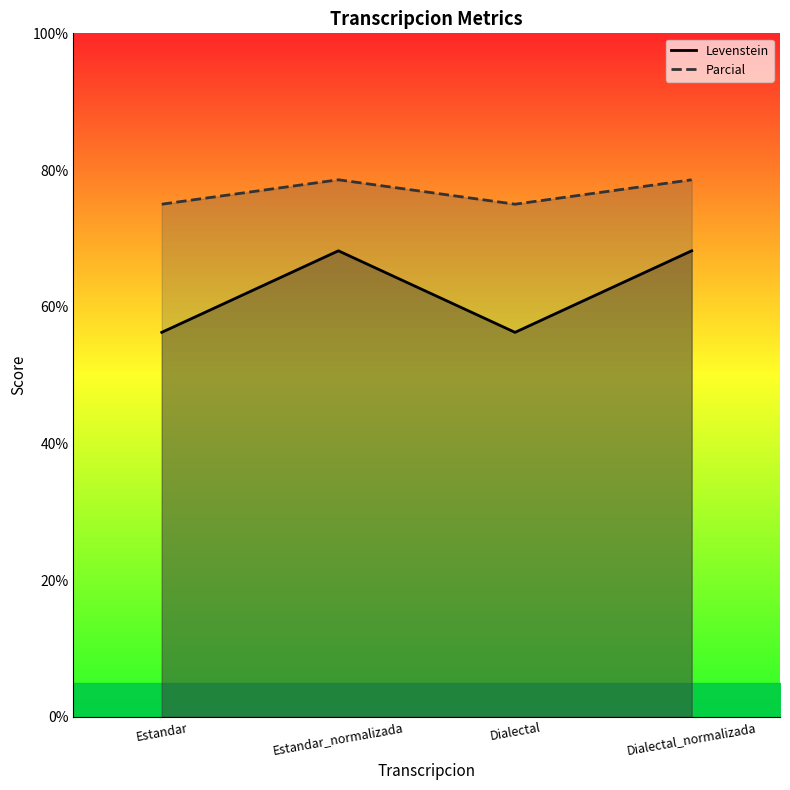

The Levenstein series shows 68.2 at Dialectal_normalizada. True or false?

True